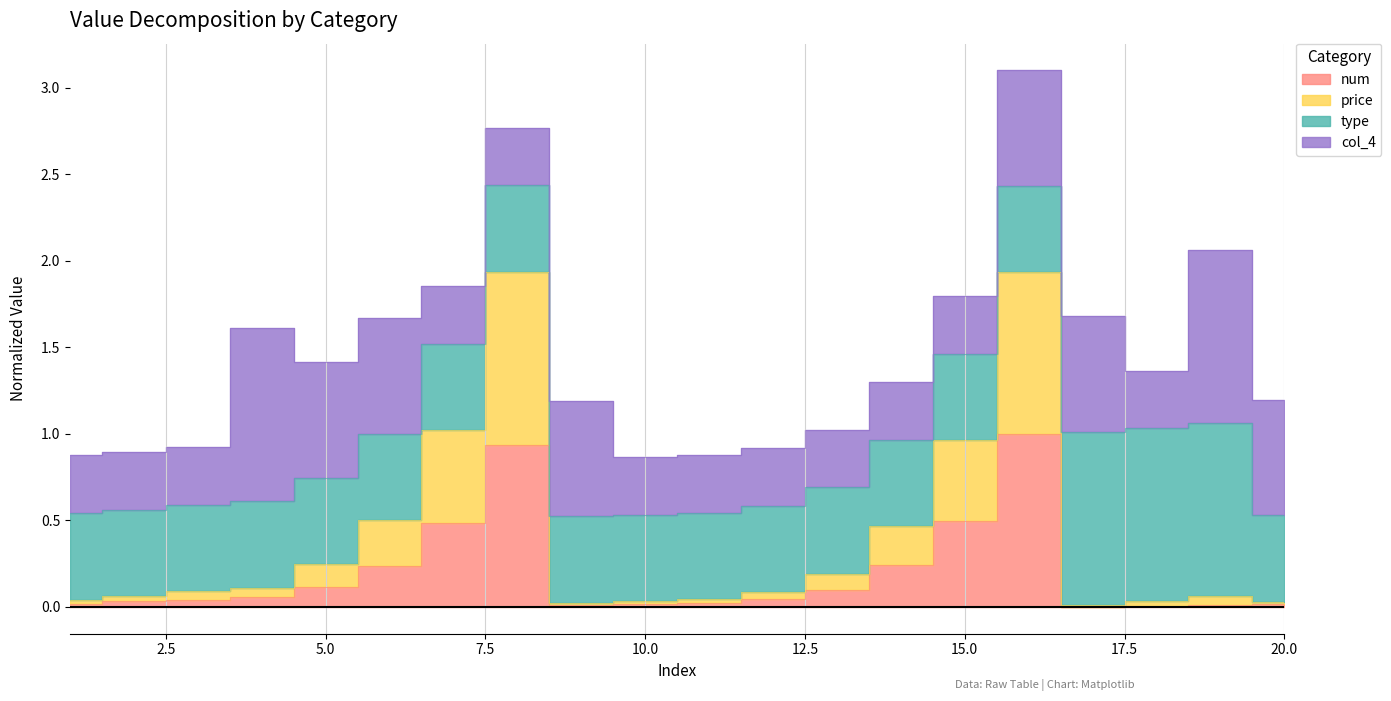

Between 2 and 10, which series saw the biggest shift?

price